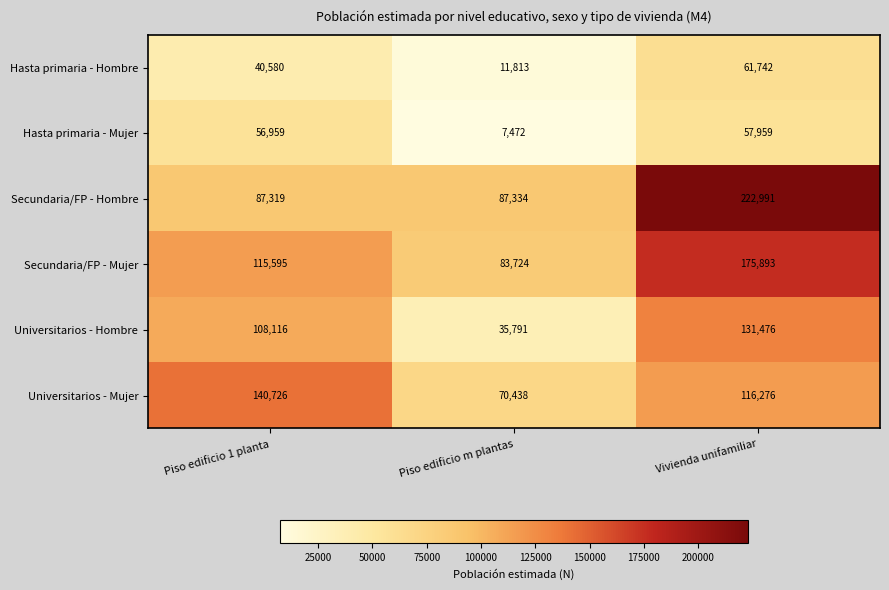

List the labels in order of Universitarios - Mujer value, largest first.

Piso edificio 1 planta, Vivienda unifamiliar, Piso edificio m plantas